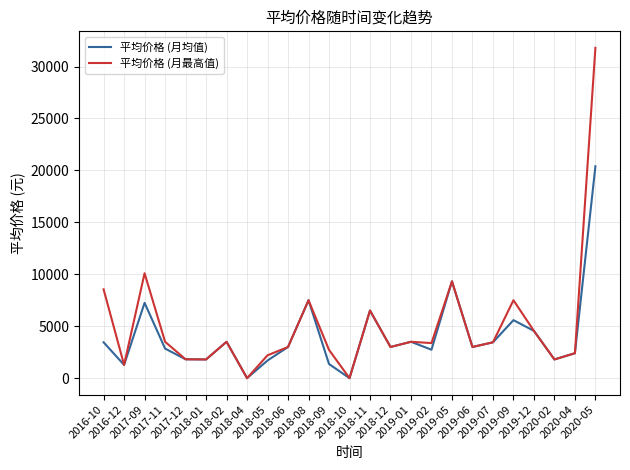

Where is the first local maximum for 平均价格 (月最高值)?

2017-09